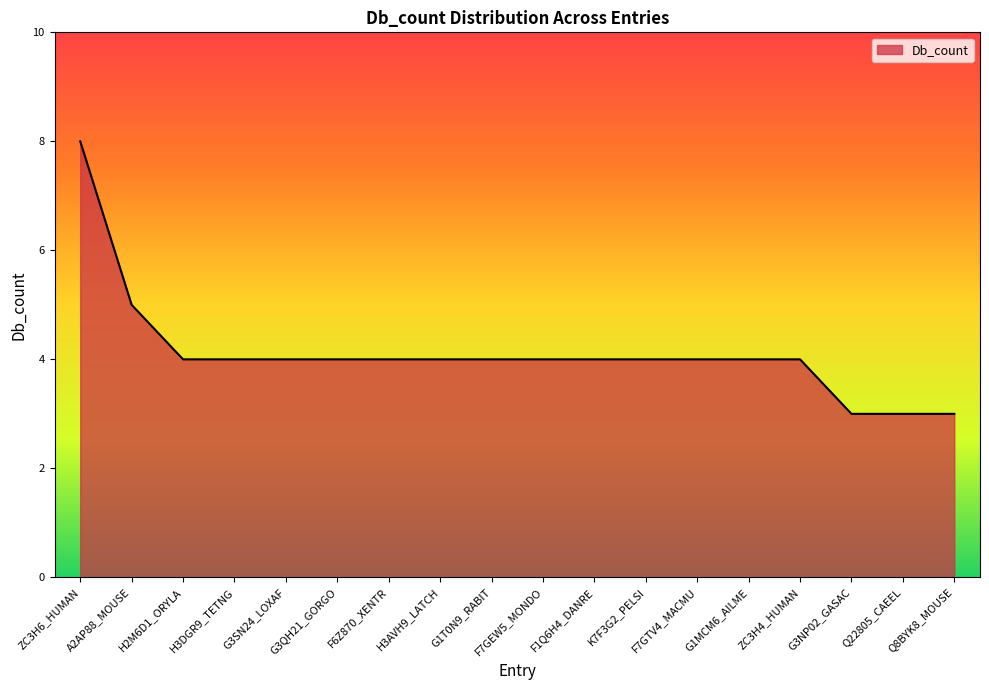

At which category does the chart reach its peak across all series?

ZC3H6_HUMAN